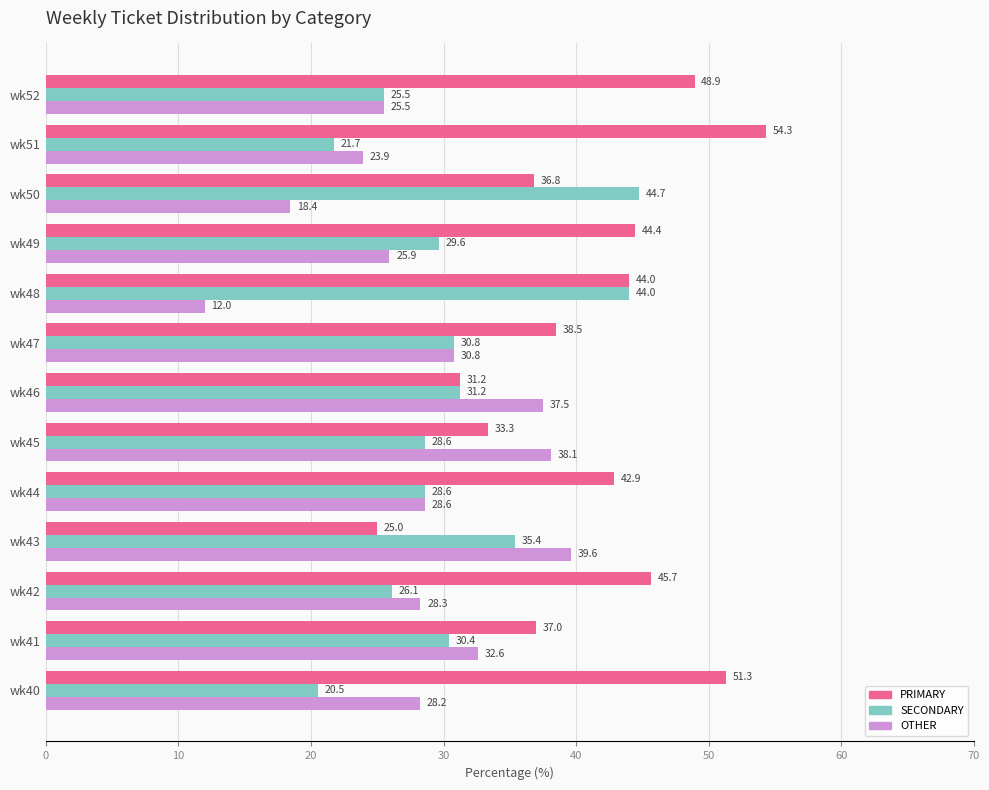

At which label does SECONDARY reach its peak?

wk50